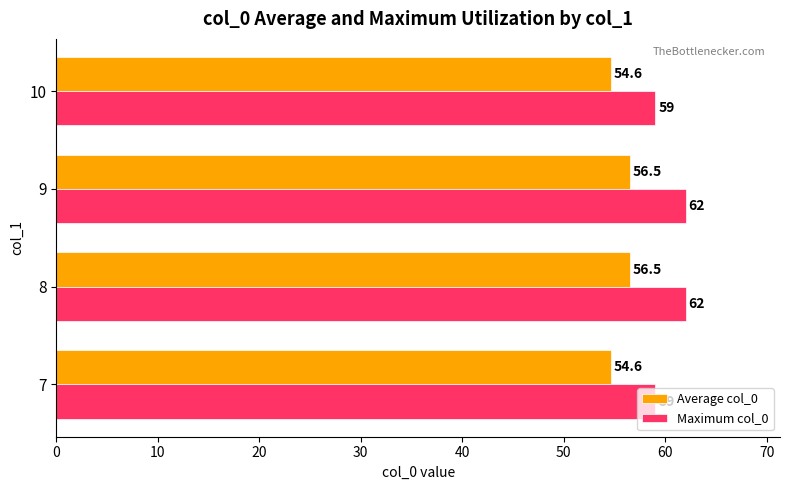

What is the minimum value for Maximum col_0?

59.0